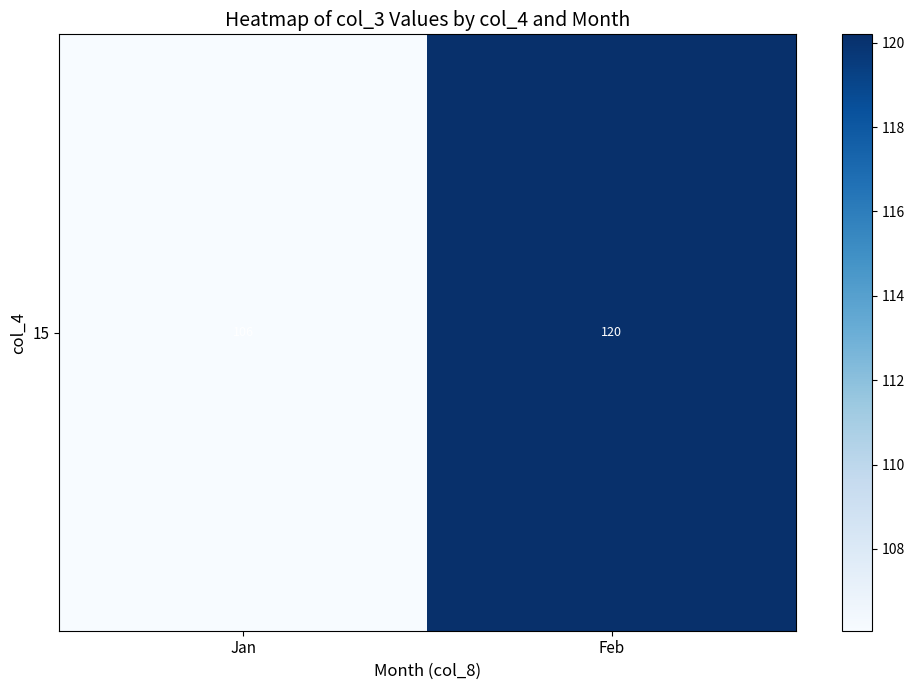

Between Jan and Feb, which is larger?

Feb